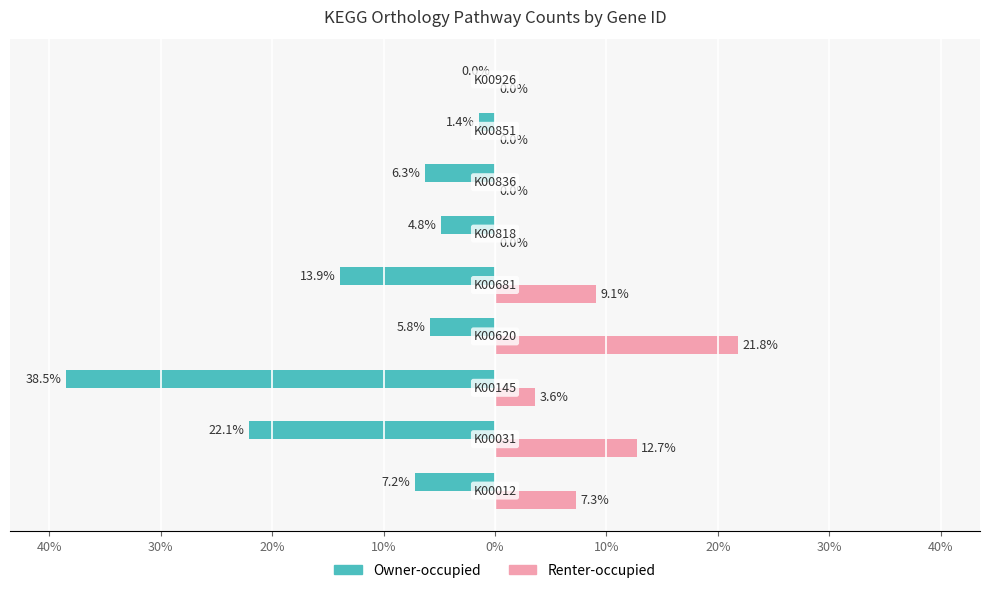

What are all the series names shown in the legend?

Owner-occupied, Renter-occupied